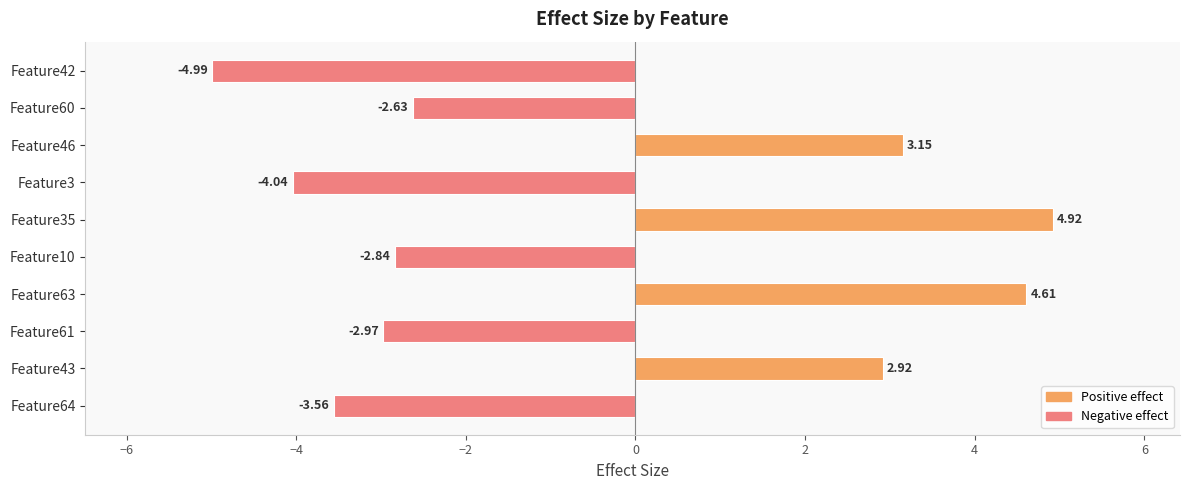

Rank the categories by value from highest to lowest.

Feature35, Feature63, Feature46, Feature43, Feature60, Feature10, Feature61, Feature64, Feature3, Feature42